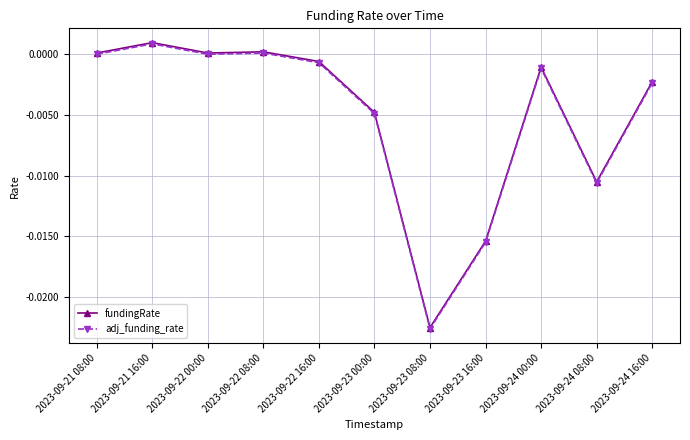

True or false: adj_funding_rate and fundingRate cross at least once.

False